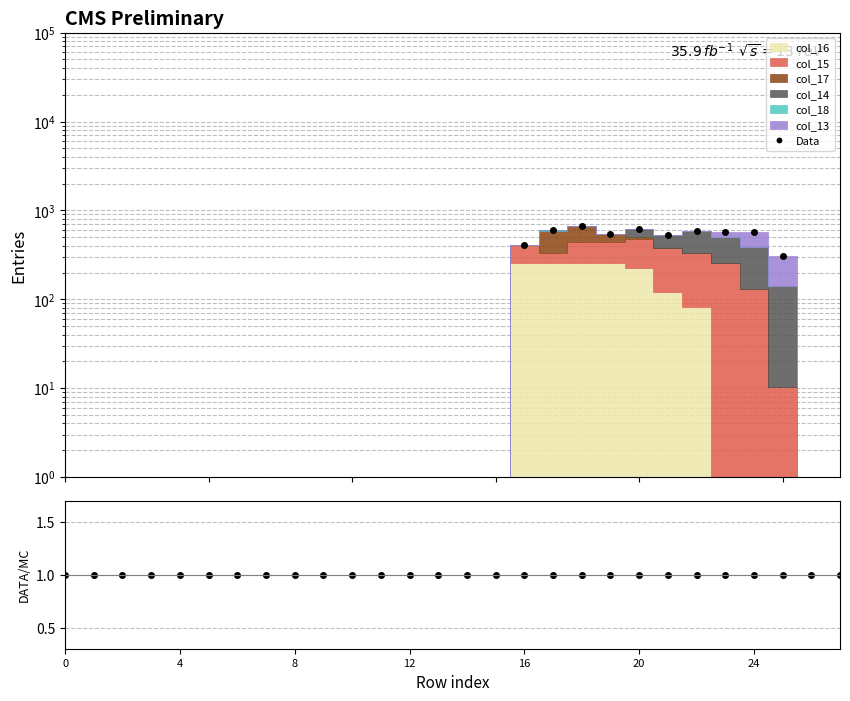

Which series has the largest range (max minus min)?

Data